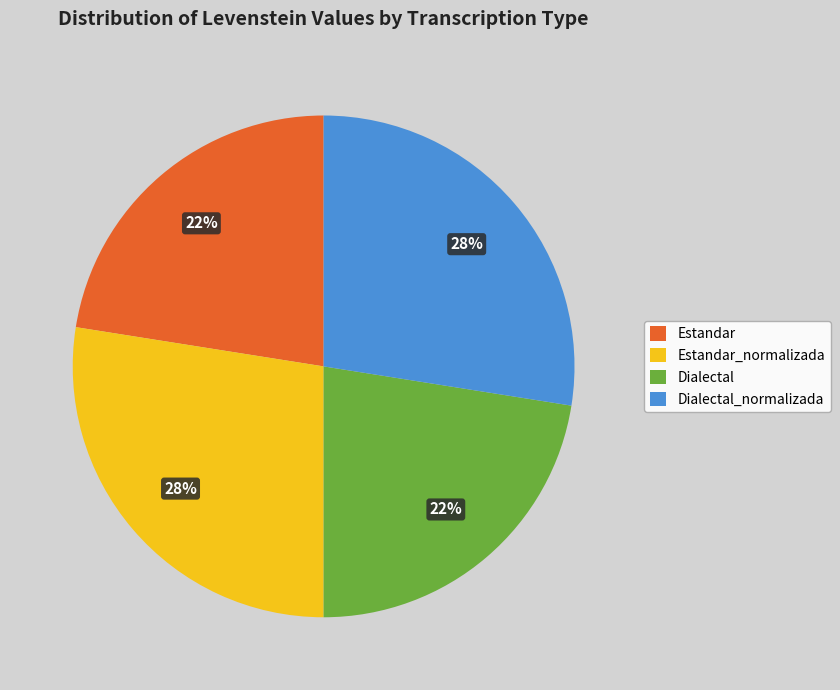

What is the ratio of the value at Dialectal to the value at Estandar_normalizada?

0.8